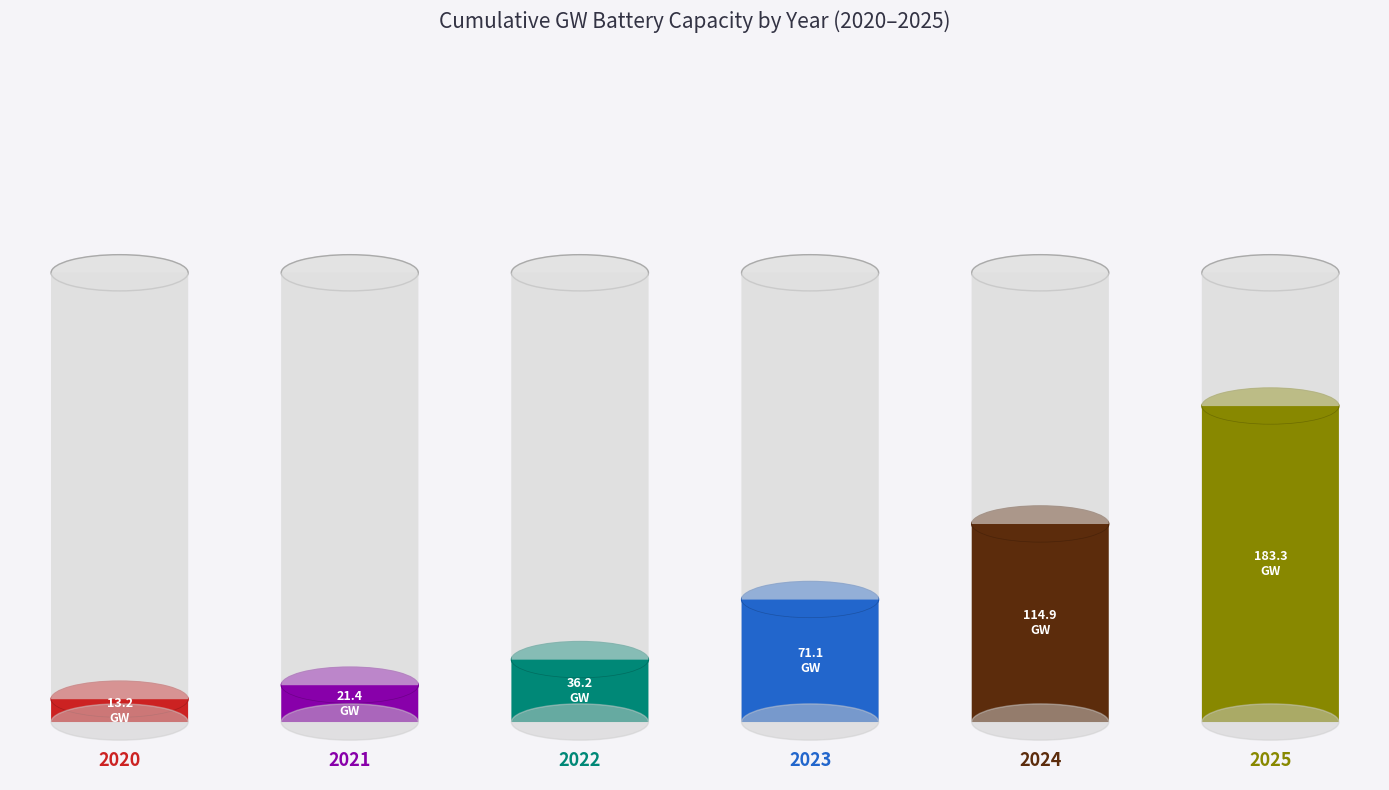

What is the average value of the Cumulative GW Capacity series?

73.3